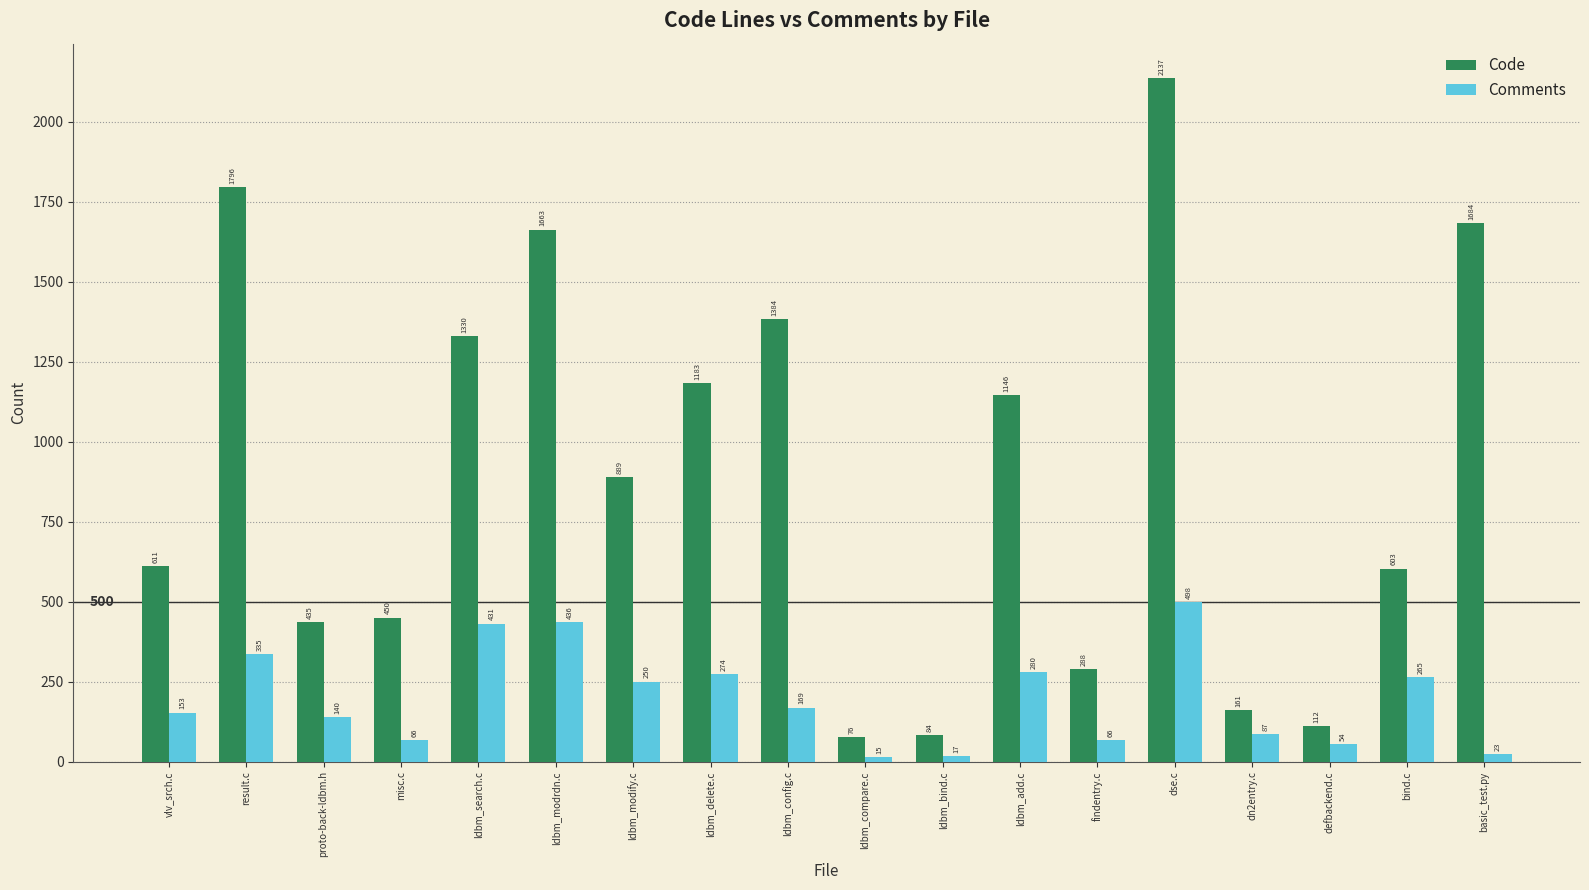

What is the greatest value displayed?

2137